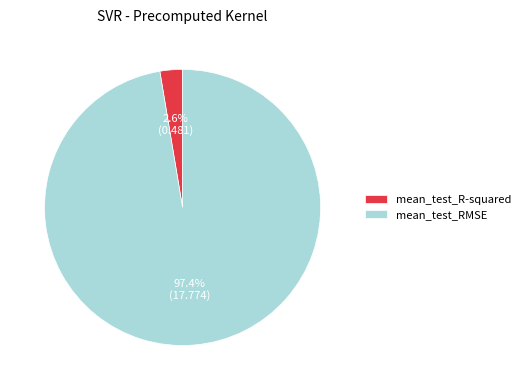

To the nearest percent, what is the difference between the mean_test_R-squared and mean_test_RMSE slice percentages?

95%